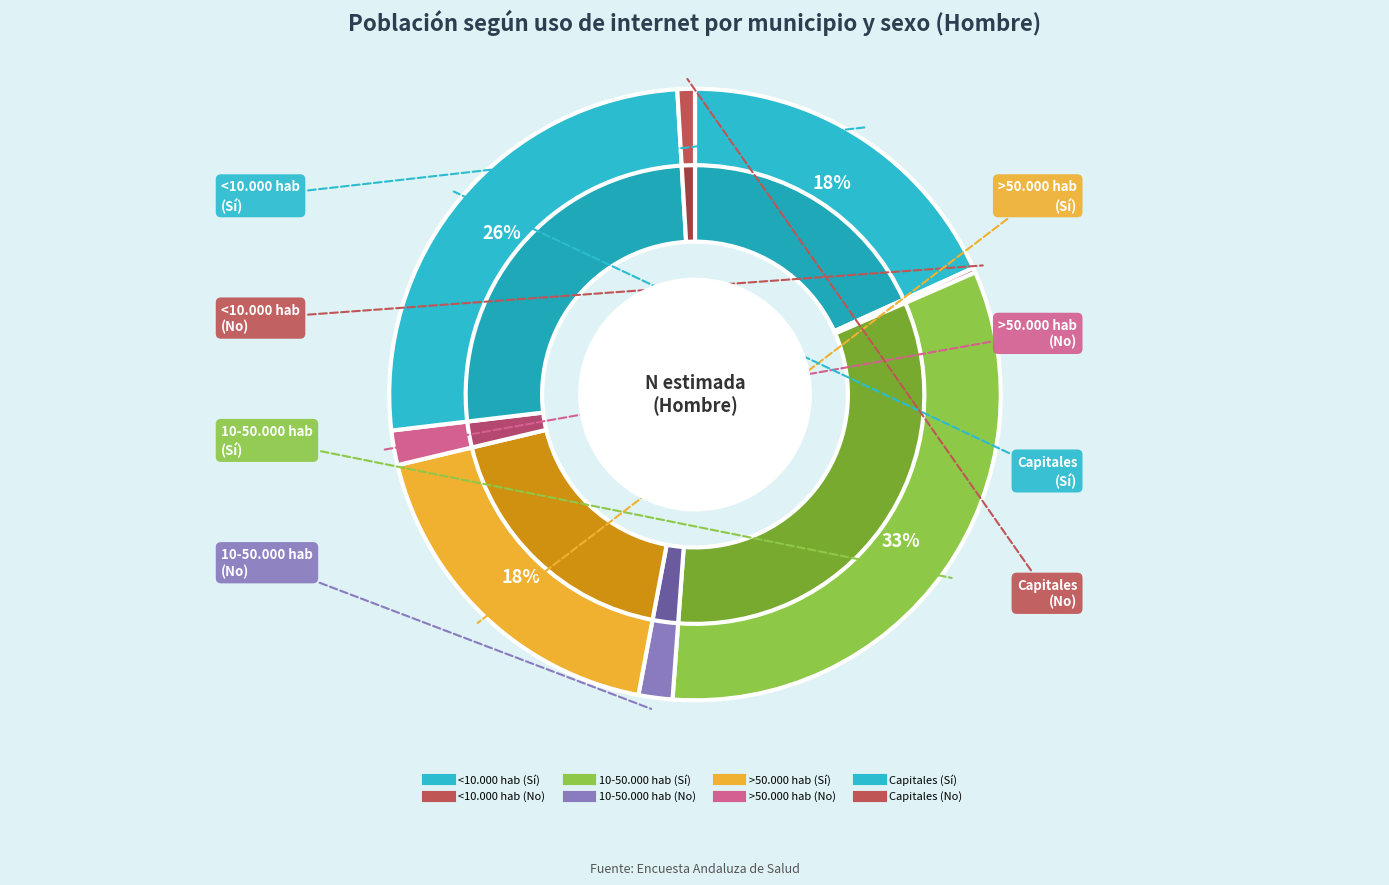

The <10.000 hab (No) slice represents 1% of the pie. True or false?

False